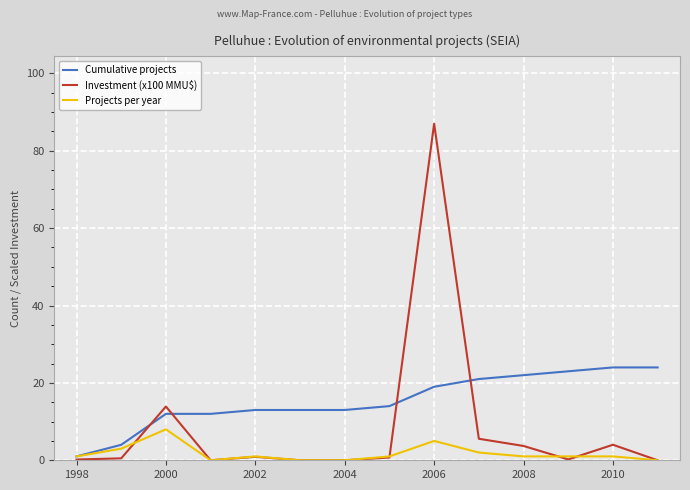

Which series has the widest spread of values?

Investment (x100 MMU$)